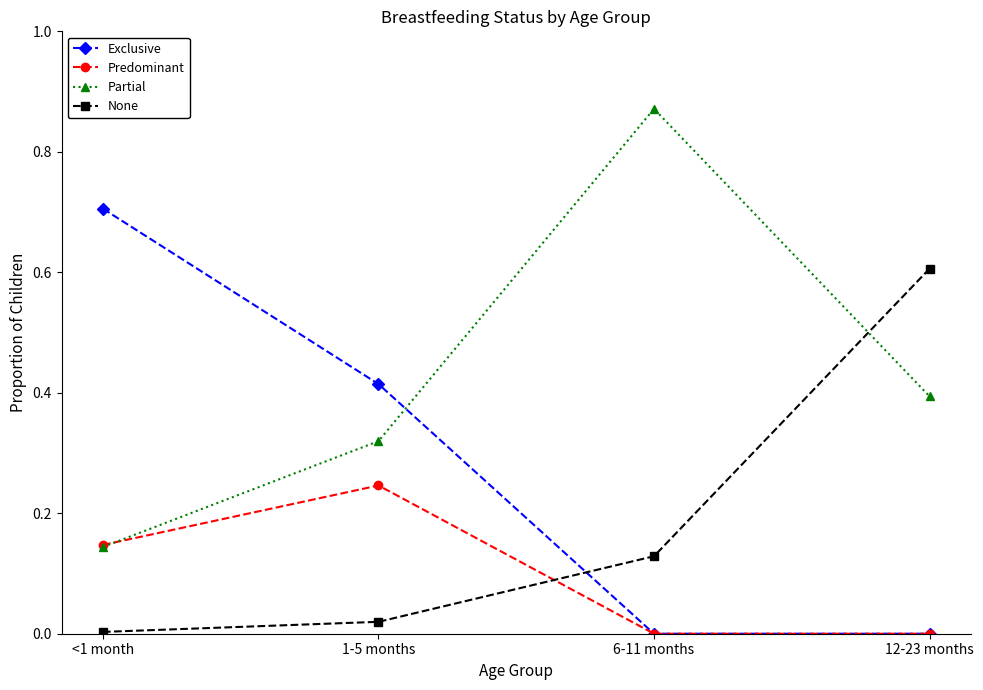

How many Partial values are between 0 and 1?

4